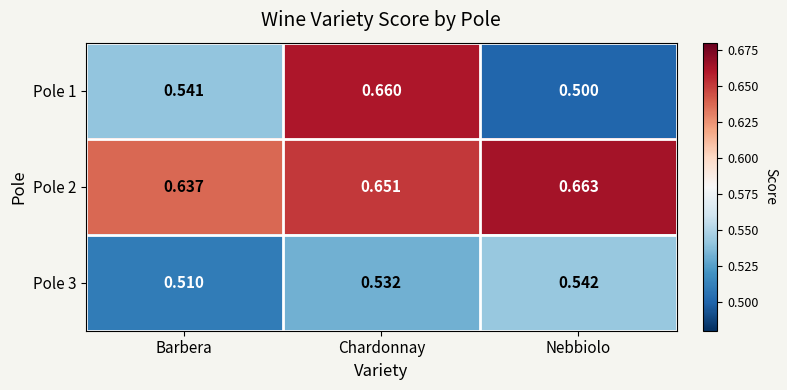

Which series has the largest range (max minus min)?

Pole 1